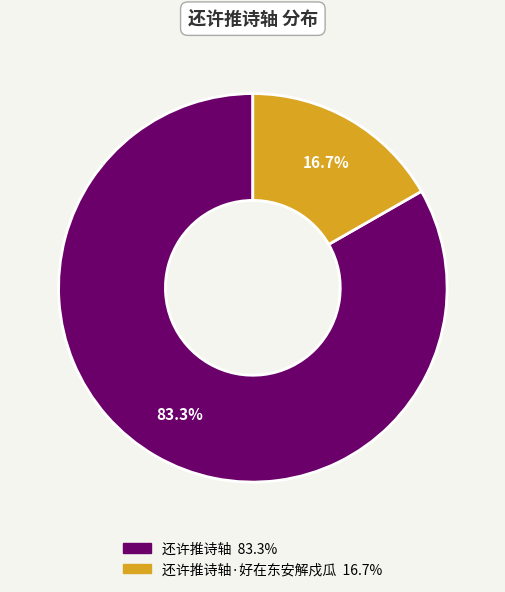

Count the number of slices in the pie.

2